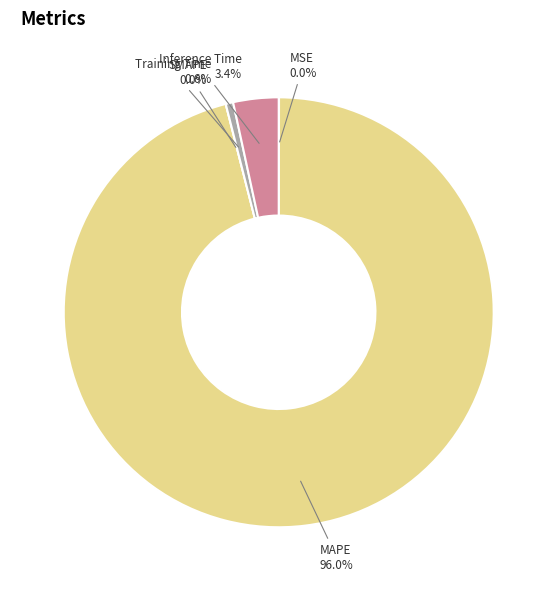

Combined, what portion of the pie is MSE and Training Time?

0.6%